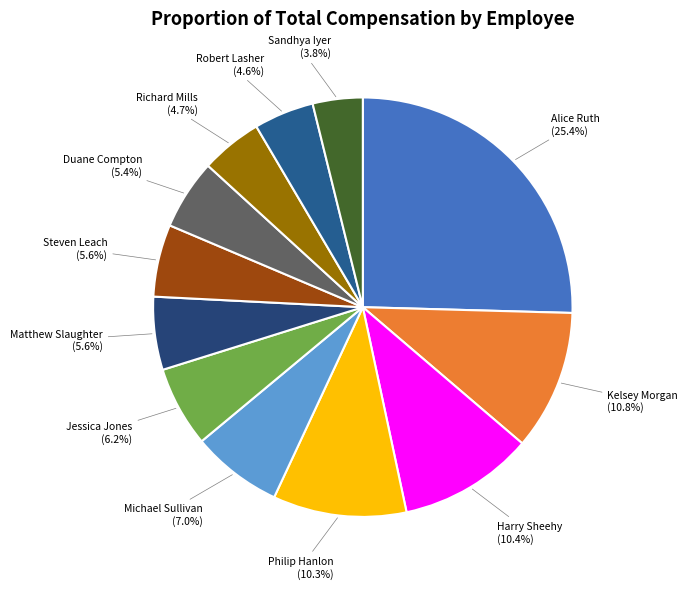

To the nearest percent, what is the difference between the largest and smallest slice percentages?

22%